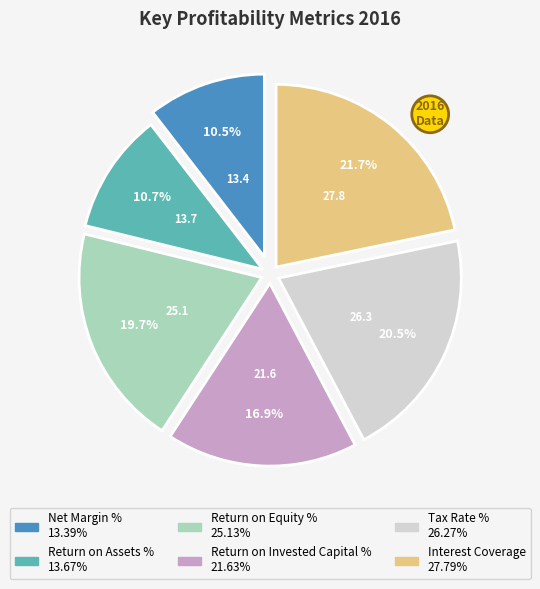

To the nearest percent, what is the combined percentage of Return on Assets % and Tax Rate %?

31%